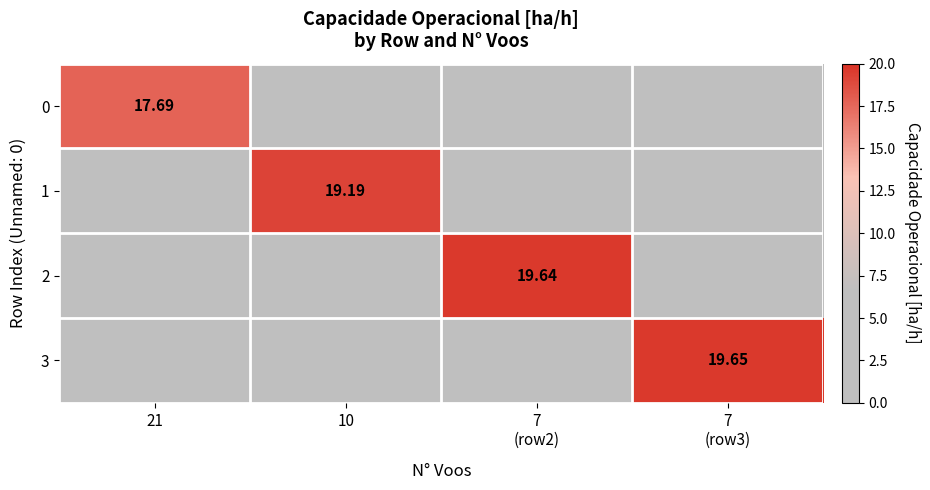

Count the number of data series in this chart.

4